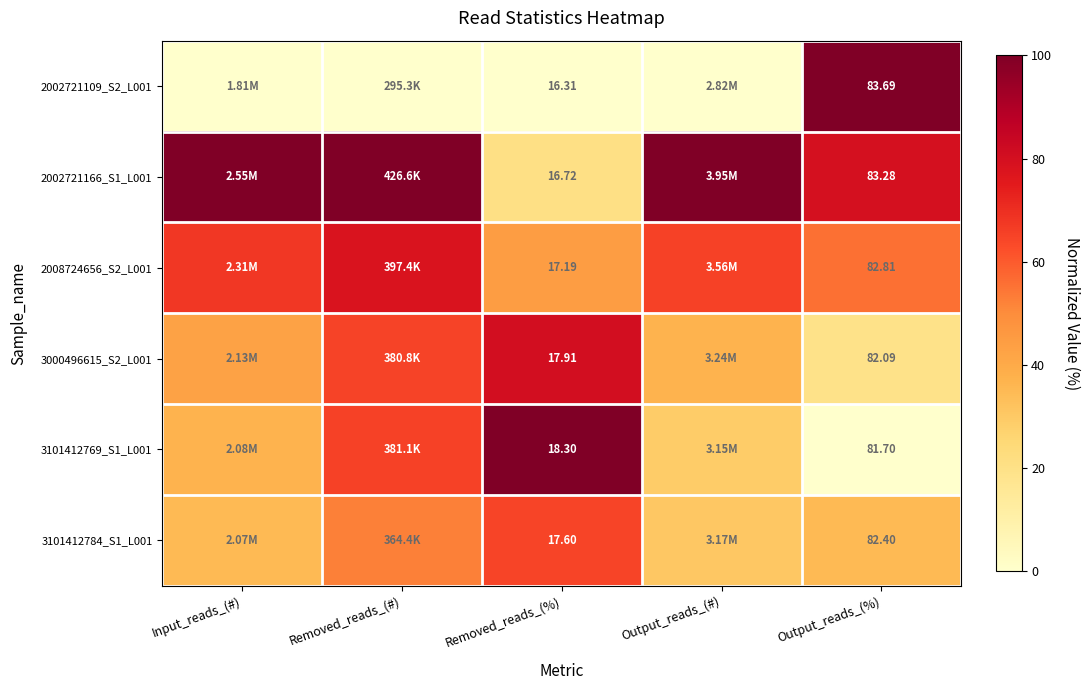

At which category does the chart reach its minimum across all series?

Input_reads_(#)